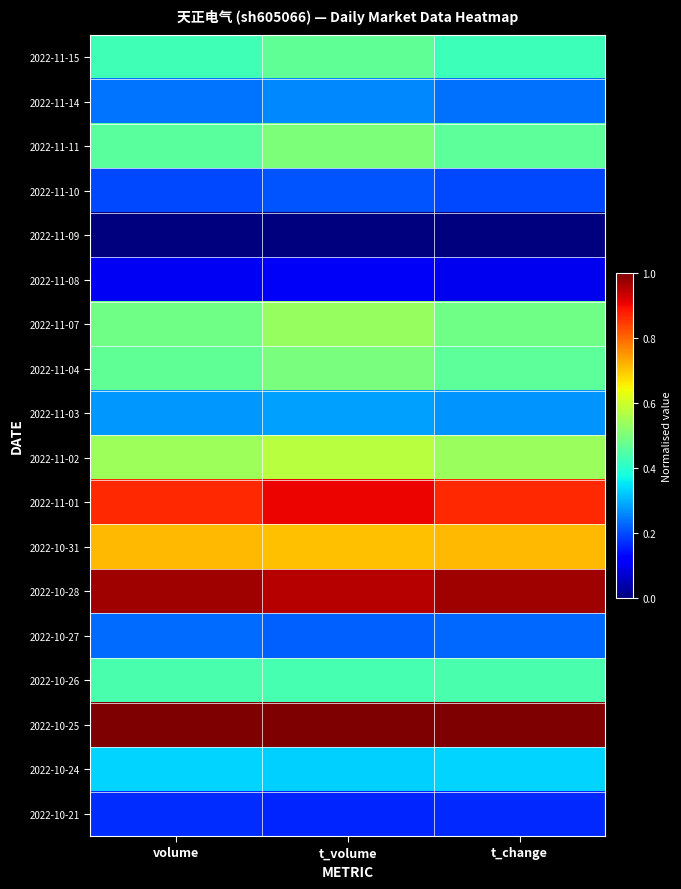

Reading left to right, extract all data points from this chart.

2022-11-15: volume=0.4	t_volume=0.5	t_change=0.4
2022-11-14: volume=0.2	t_volume=0.3	t_change=0.2
2022-11-11: volume=0.5	t_volume=0.5	t_change=0.5
2022-11-10: volume=0.2	t_volume=0.2	t_change=0.2
2022-11-09: volume=0.0	t_volume=0.0	t_change=0.0
2022-11-08: volume=0.1	t_volume=0.1	t_change=0.1
2022-11-07: volume=0.5	t_volume=0.5	t_change=0.5
2022-11-04: volume=0.5	t_volume=0.5	t_change=0.5
2022-11-03: volume=0.3	t_volume=0.3	t_change=0.3
2022-11-02: volume=0.5	t_volume=0.6	t_change=0.5
2022-11-01: volume=0.9	t_volume=0.9	t_change=0.9
2022-10-31: volume=0.7	t_volume=0.7	t_change=0.7
2022-10-28: volume=1.0	t_volume=1.0	t_change=1.0
2022-10-27: volume=0.2	t_volume=0.2	t_change=0.2
2022-10-26: volume=0.4	t_volume=0.4	t_change=0.4
2022-10-25: volume=1.0	t_volume=1.0	t_change=1.0
2022-10-24: volume=0.3	t_volume=0.3	t_change=0.3
2022-10-21: volume=0.2	t_volume=0.2	t_change=0.2